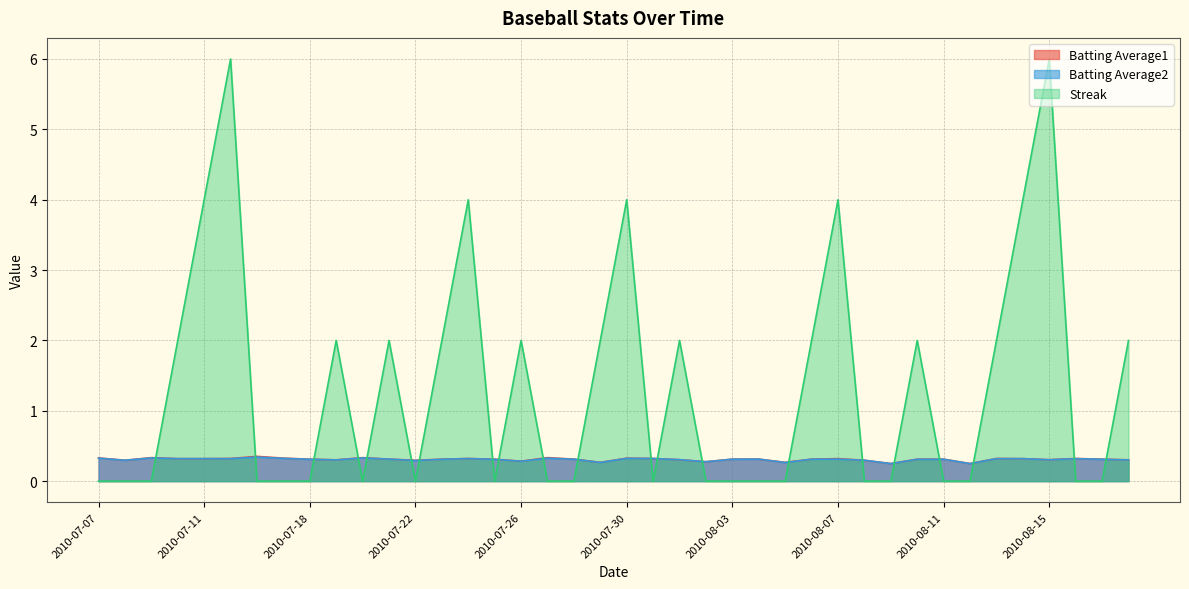

What is the label of the 22nd point from the right?

2010-07-28